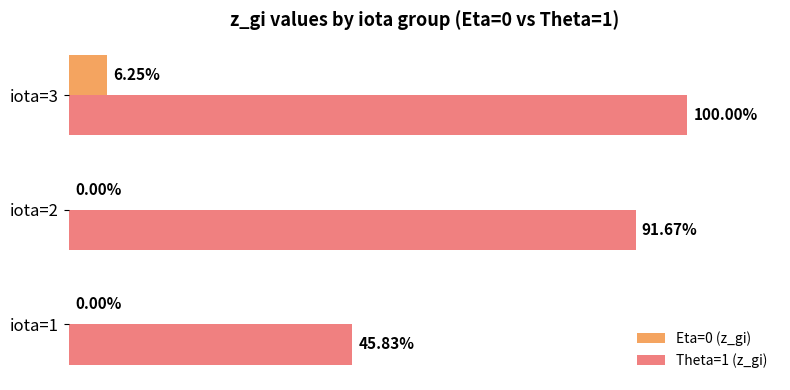

Is the value of Theta=1 (z_gi) at iota=1 greater than the value of Eta=0 (z_gi) at iota=2?

Yes